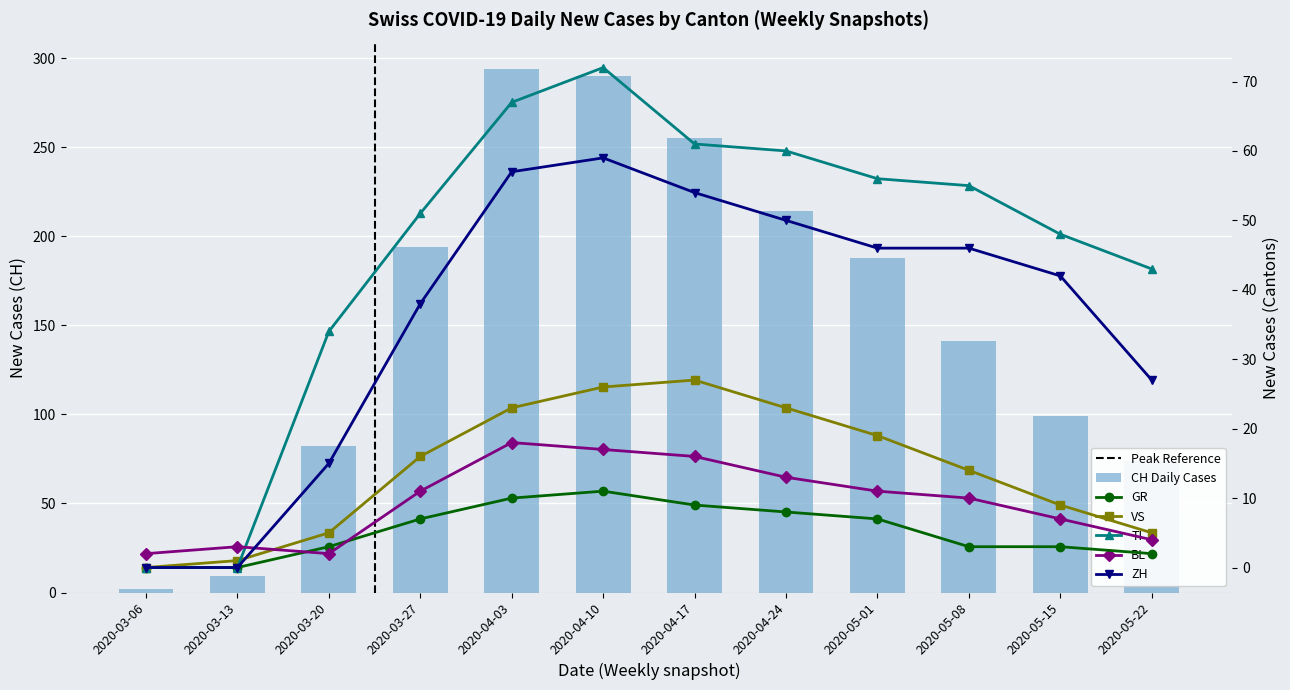

What is the difference between the maximum and second lowest values in the ZH series?

59